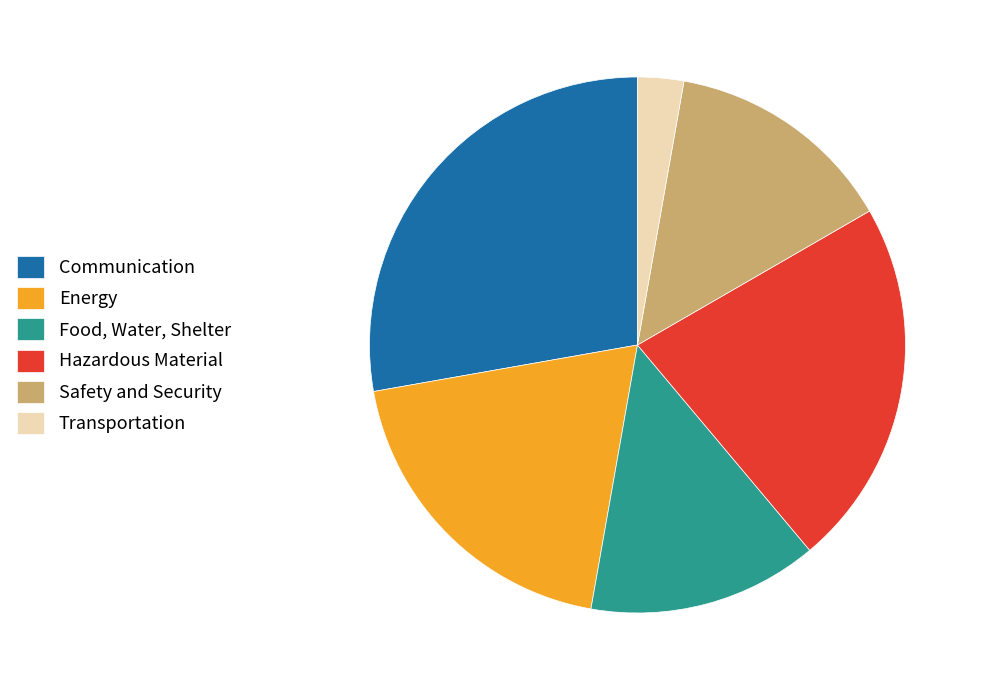

How many slices are in this pie chart?

6